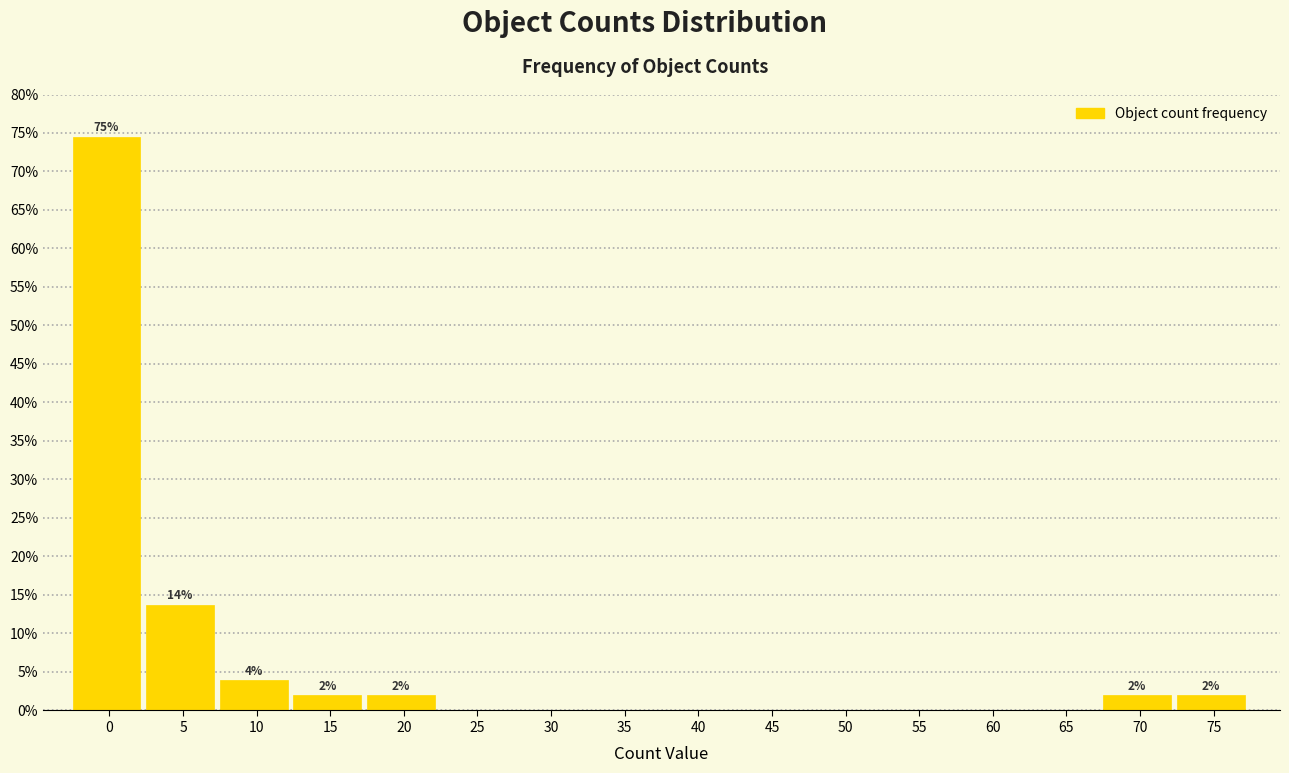

Reading left to right, extract all data points from this chart.

0=74.5	5=13.7	10=3.9	15=2.0	20=2.0	25=0.0	30=0.0	35=0.0	40=0.0	45=0.0	50=0.0	55=0.0	60=0.0	65=0.0	70=2.0	75=2.0